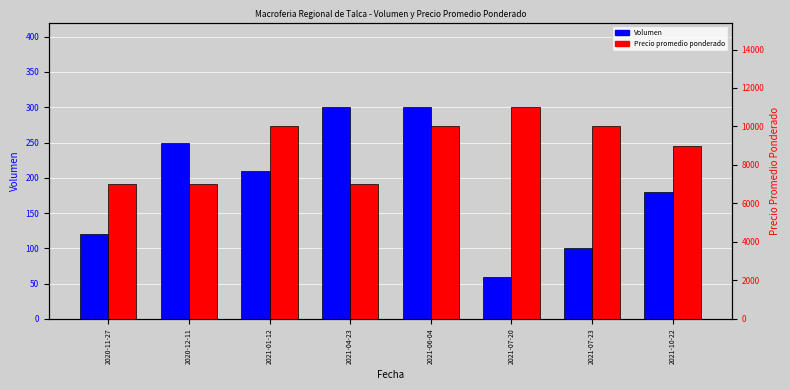

How many data points does each series have?

8